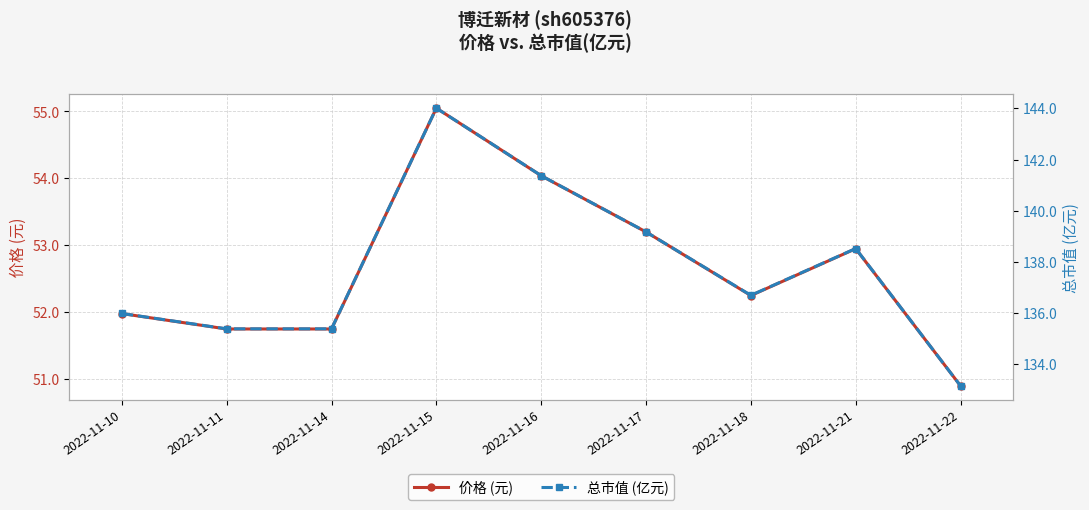

At which label does 总市值 (亿元) reach its minimum?

2022-11-22